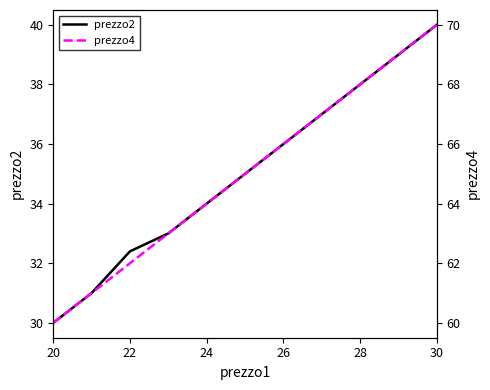

True or false: prezzo4 has more than 0 points higher than both neighbors.

False